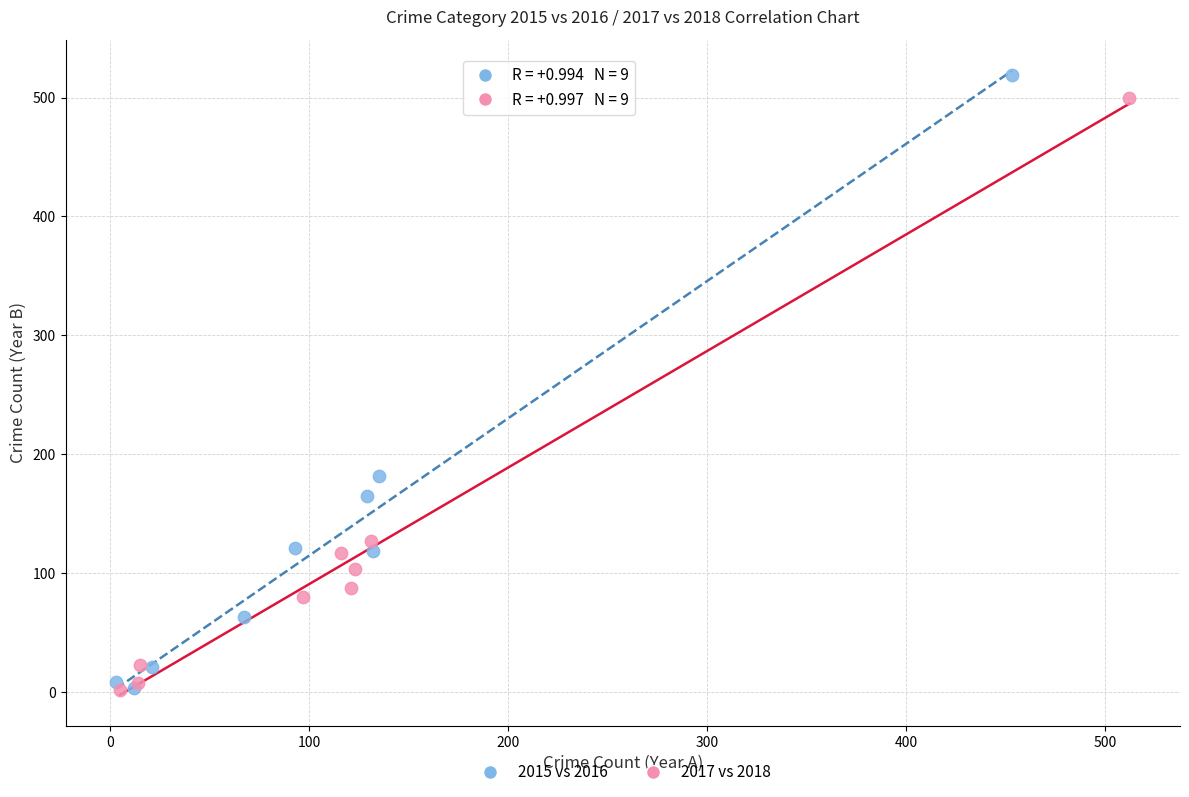

What are all the series names shown in the legend?

2015 vs 2016, 2017 vs 2018